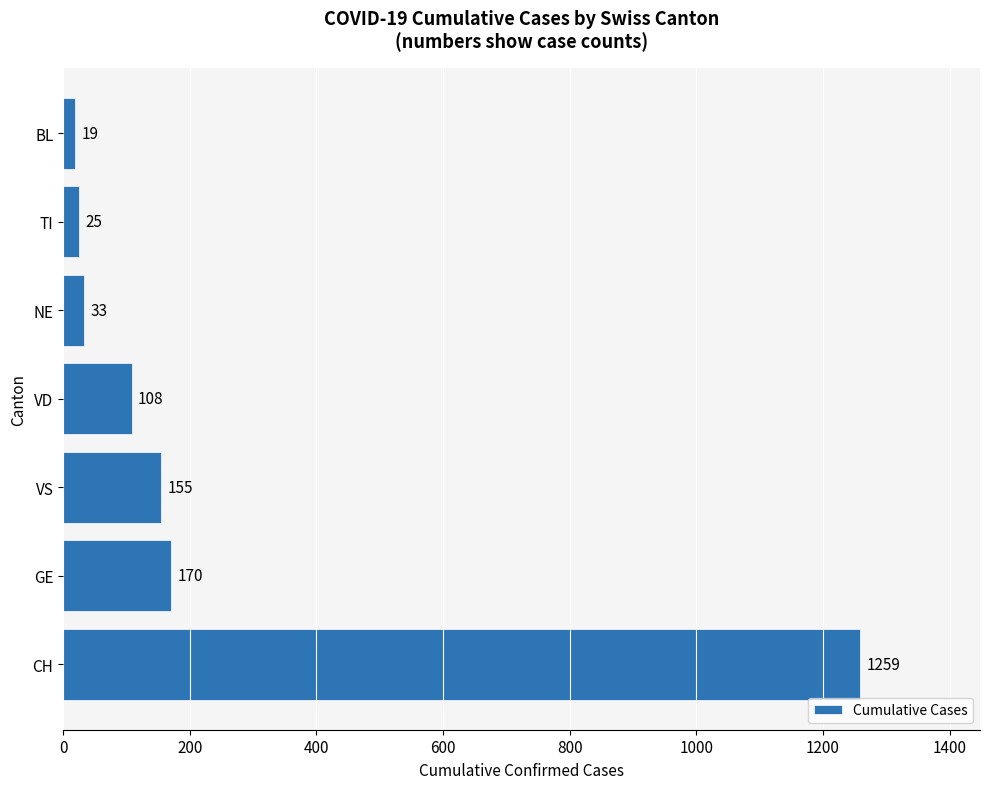

Between CH and VS, which is larger?

CH